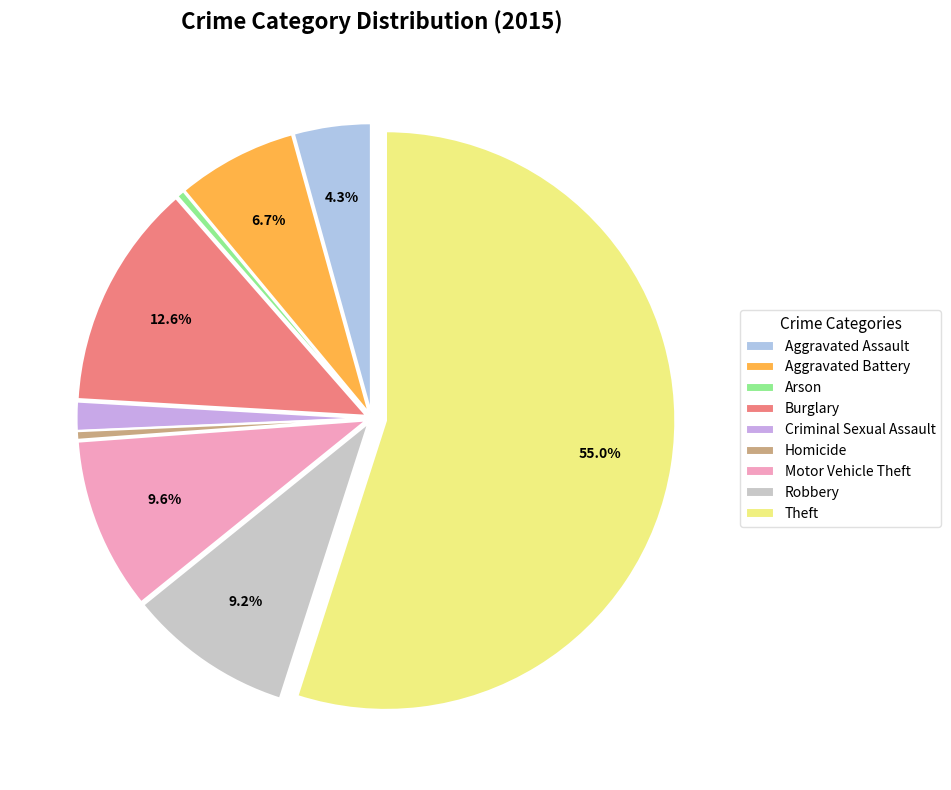

Which slice is the largest?

Theft